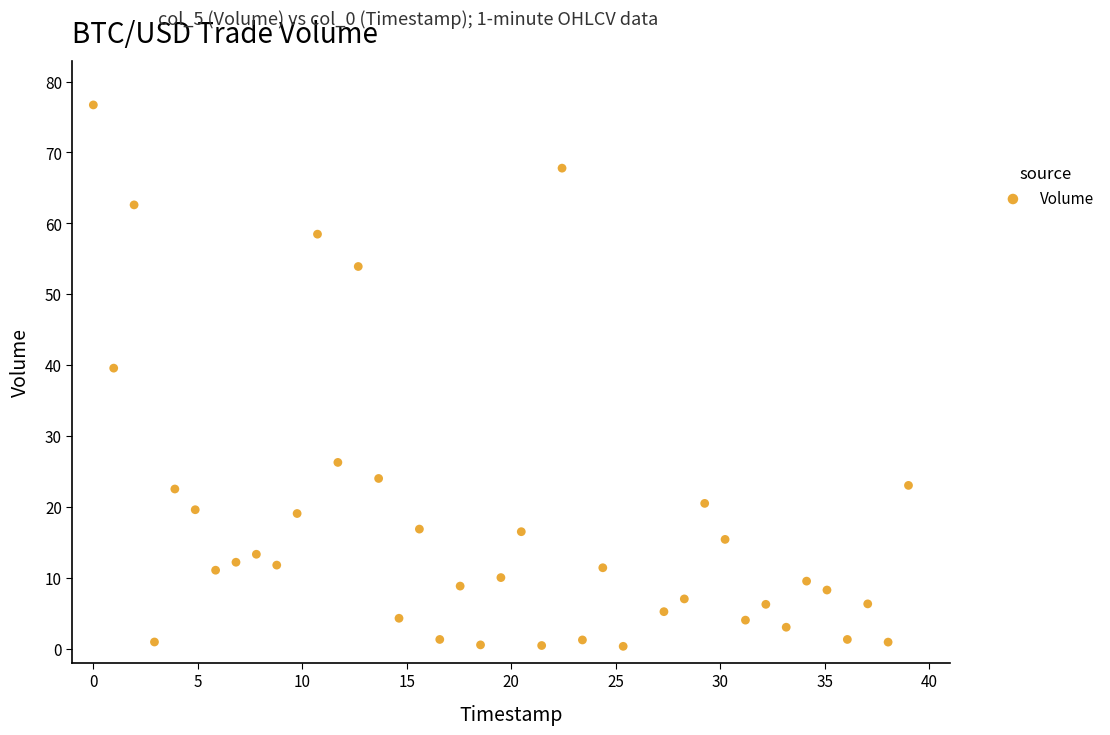

What is the range of Y values (max minus min)?

76.4